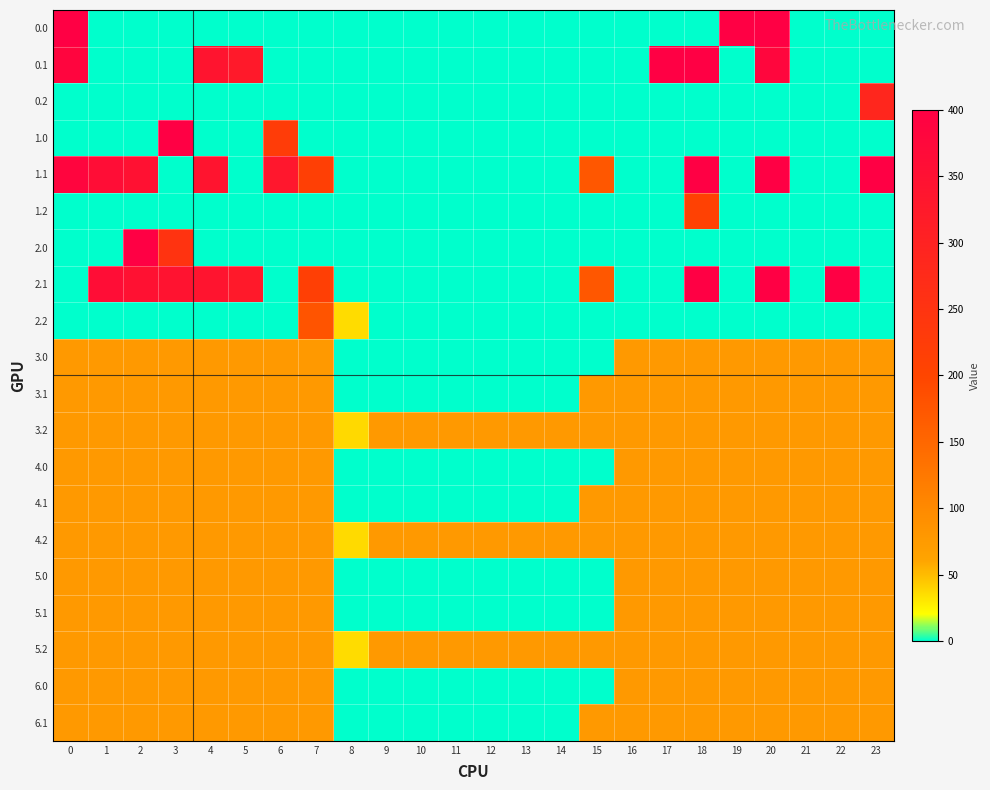

What is the total value across all series at 23?

1533.9